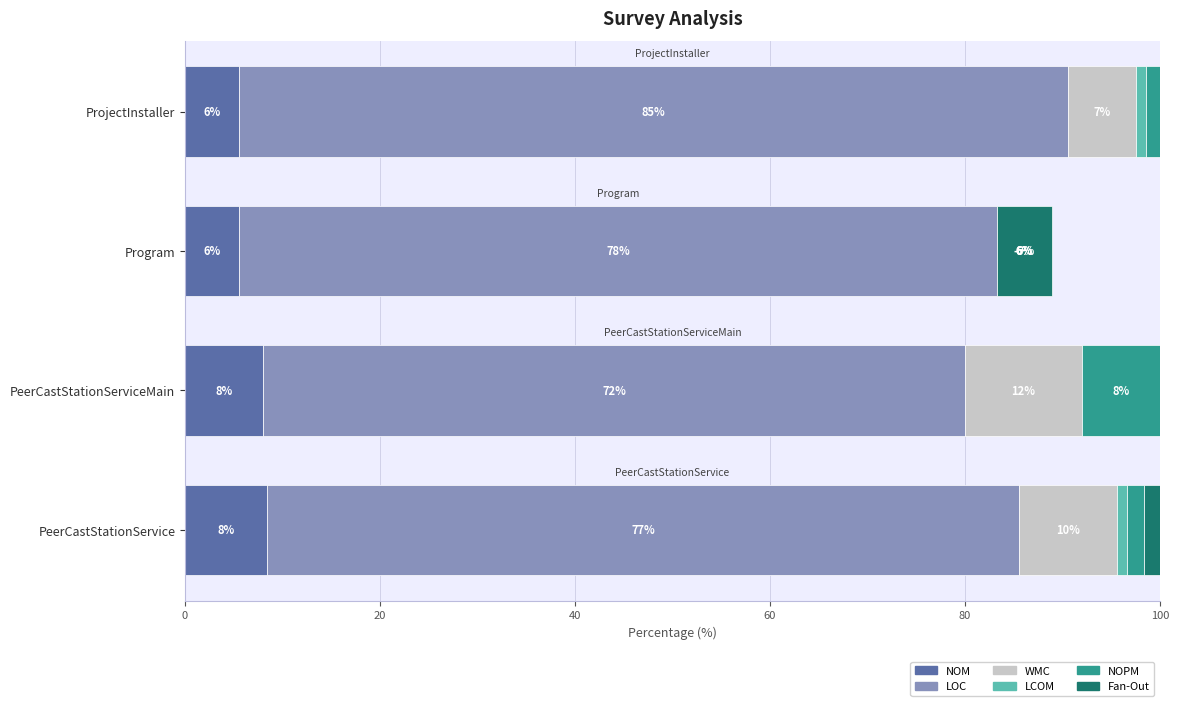

Between Program and ProjectInstaller, which is larger?

ProjectInstaller